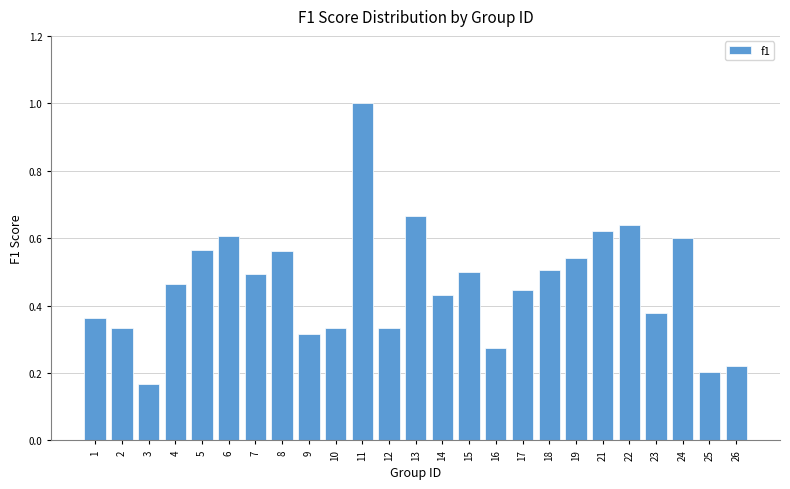

The chart shows a value of 0.1 at 9. True or false?

False